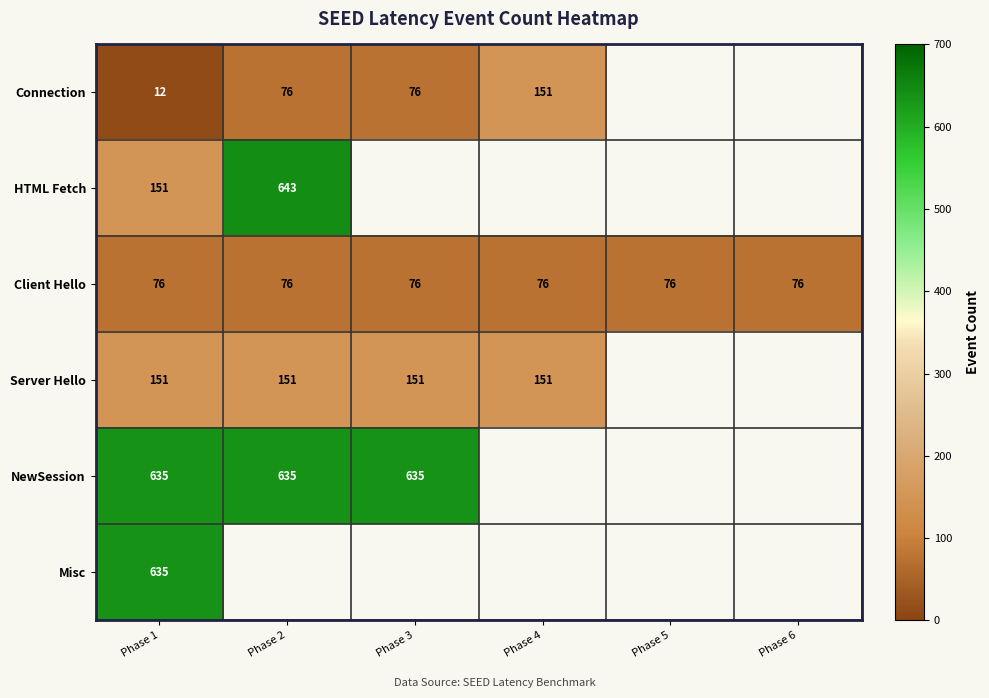

Is it true that Connection equals 76 at Phase 3?

True